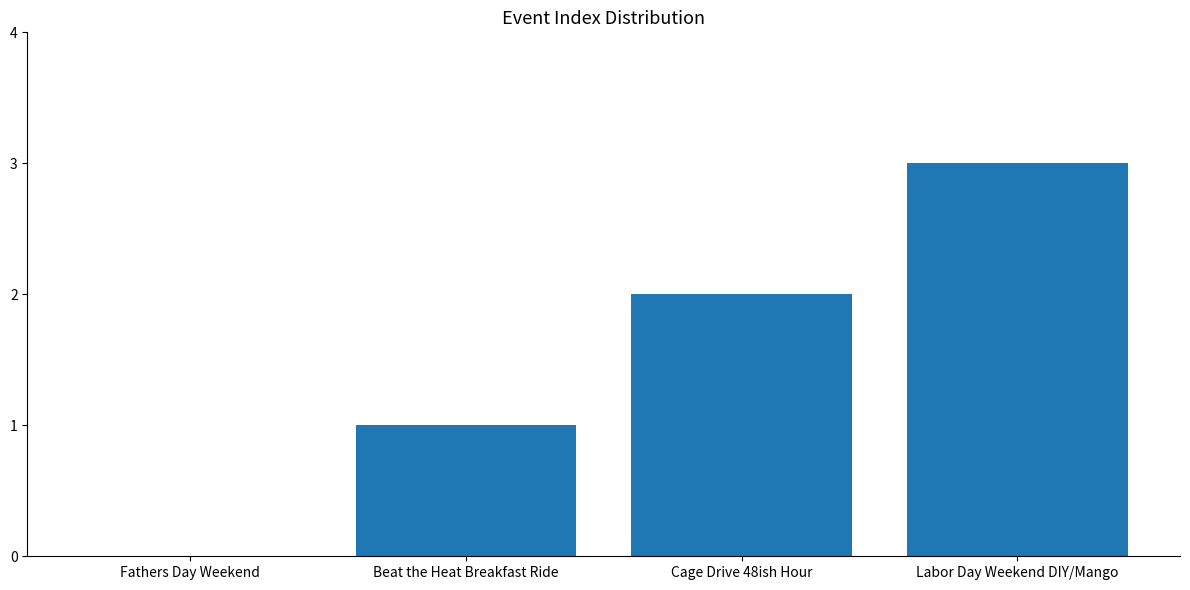

What is the change in value from Fathers Day Weekend to Beat the Heat Breakfast Ride?

+1